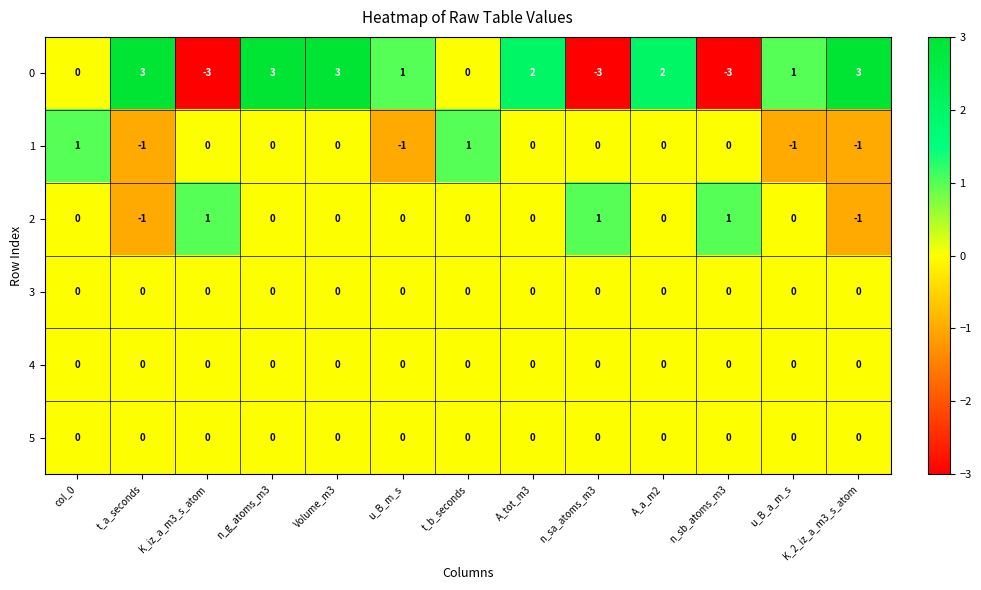

How many 1 values are between -1 and 0?

11